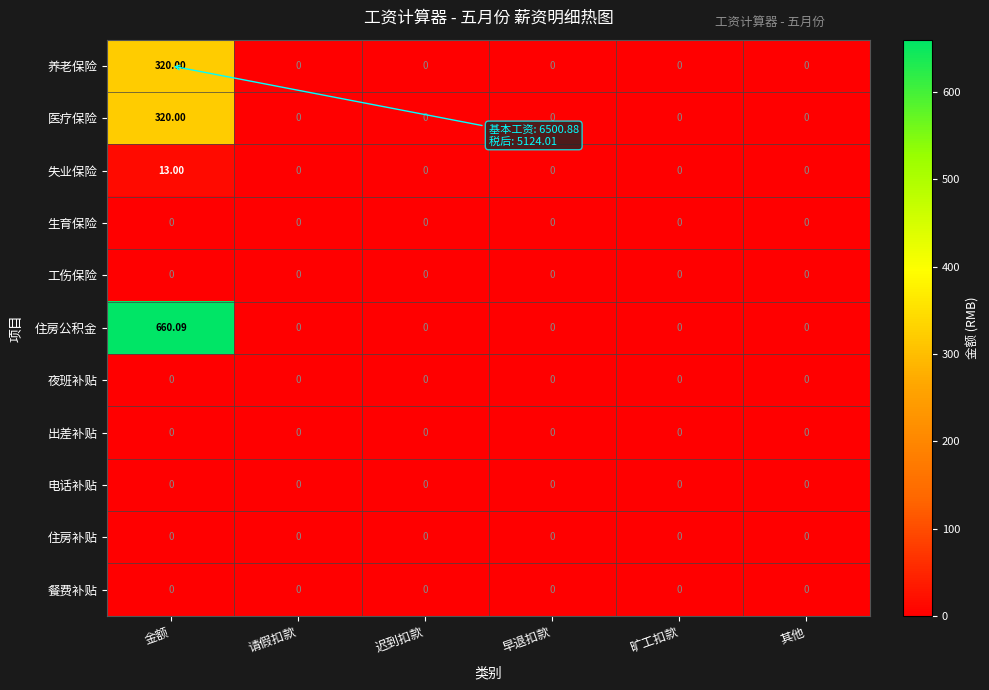

Which series has the largest total across all categories?

住房公积金